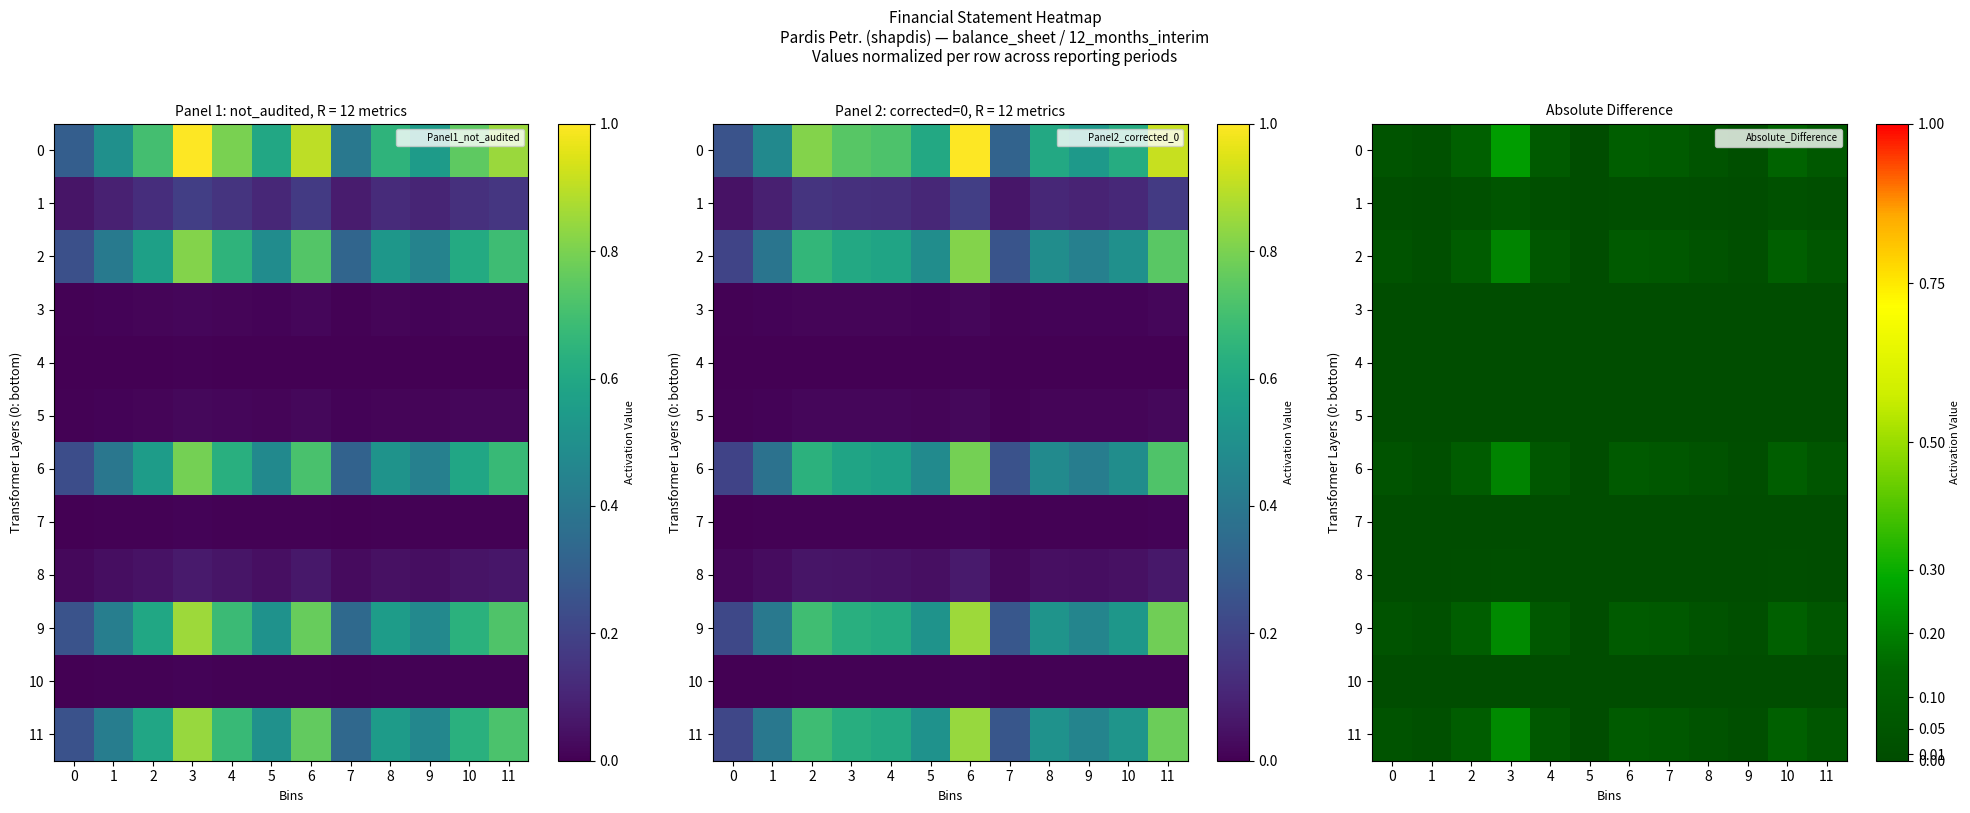

What is the total value across all series at 3?

1.2